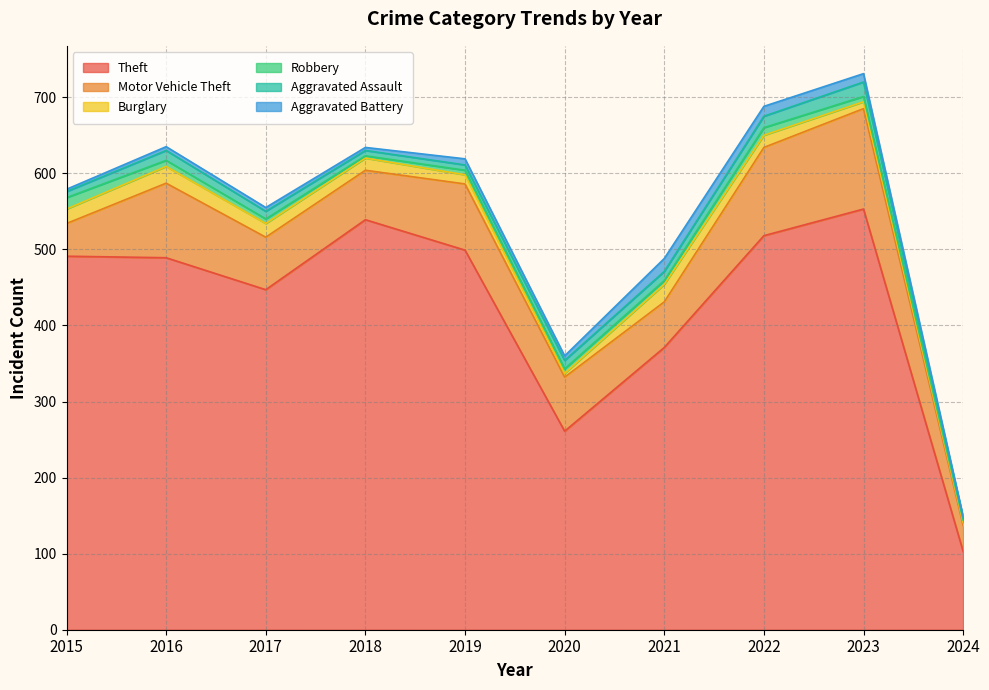

In Burglary, how many points are higher than both neighbors (excluding endpoints)?

2